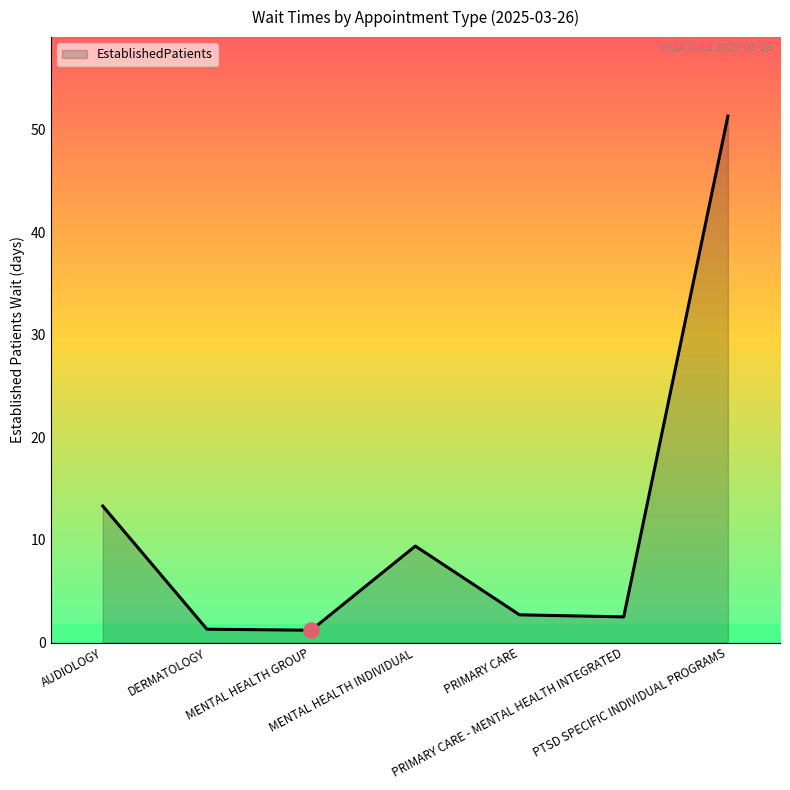

What is the ratio of the value at PTSD SPECIFIC INDIVIDUAL PROGRAMS to the value at AUDIOLOGY?

3.9